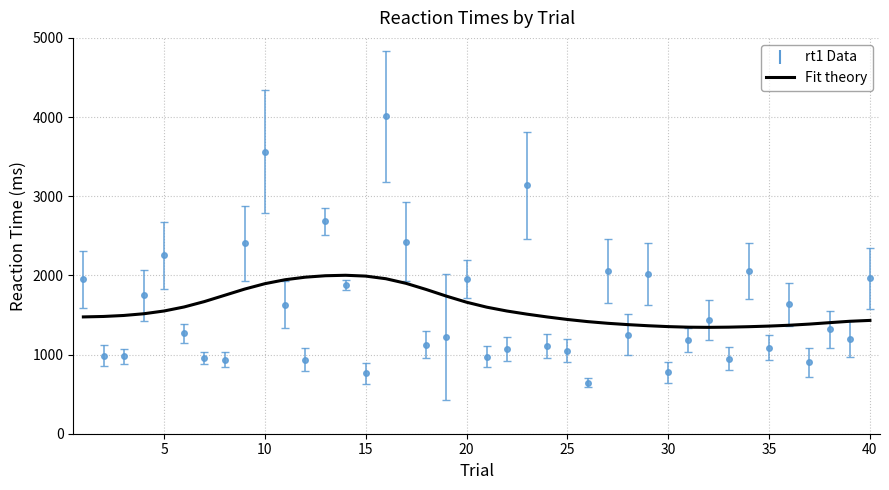

True or false: the data has more than 0 interior local peaks.

True